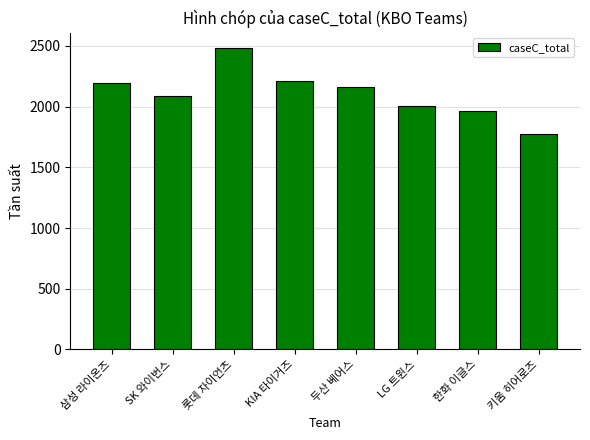

Is it true that the value at 롯데 자이언츠 is 2485.0?

True